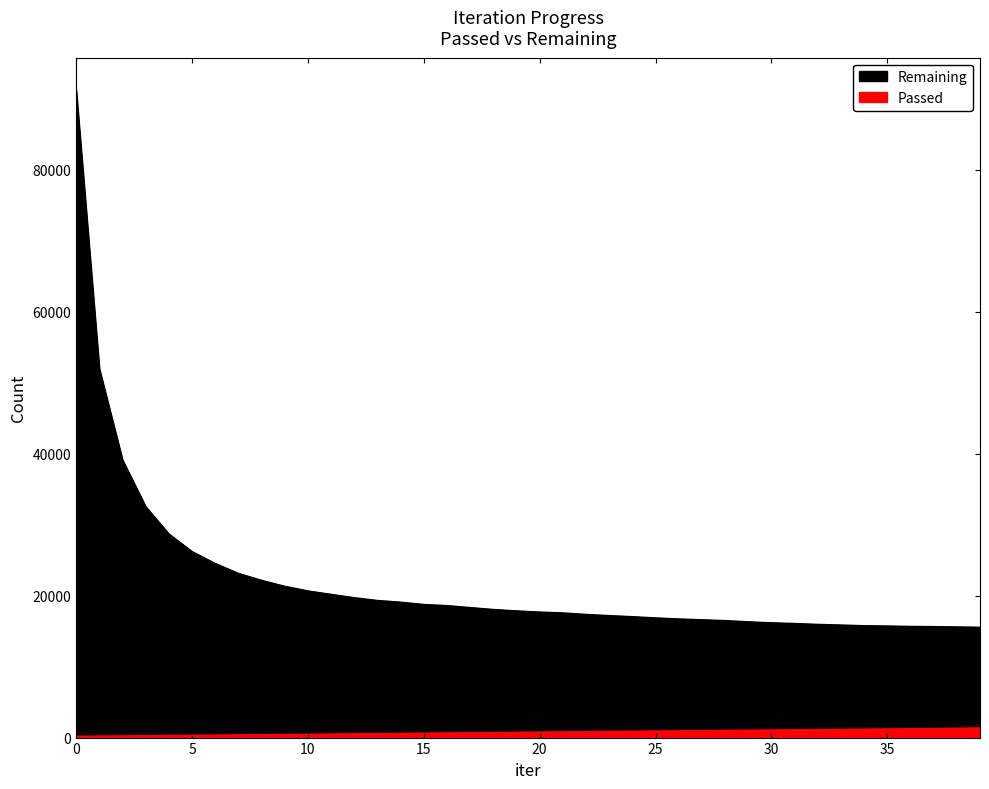

Reading right to left, what are all the values shown in this chart?

Passed: 1351	1319	1286	1251	1219	1186	1157	1127	1099	1069	1041	1015	984	954	925	896	866	836	808	775	743	713	684	654	620	590	556	526	496	464	435	406	376	348	318	289	262	236	208	182
Remaining: 15547	15595	15641	15666	15723	15765	15861	15953	16079	16176	16315	16489	16602	16717	16865	17039	17190	17356	17567	17691	17852	18054	18323	18599	18757	19083	19322	19709	20183	20664	21319	22157	23142	24534	26214	28697	32543	39126	51986	91260